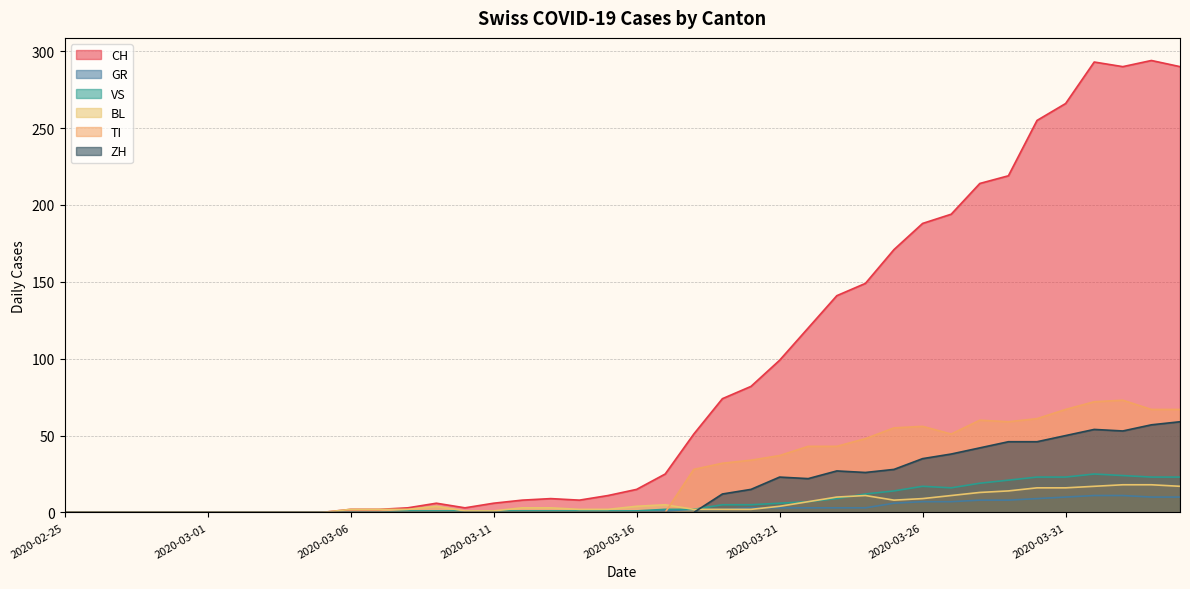

How many lines are shown in the chart?

6